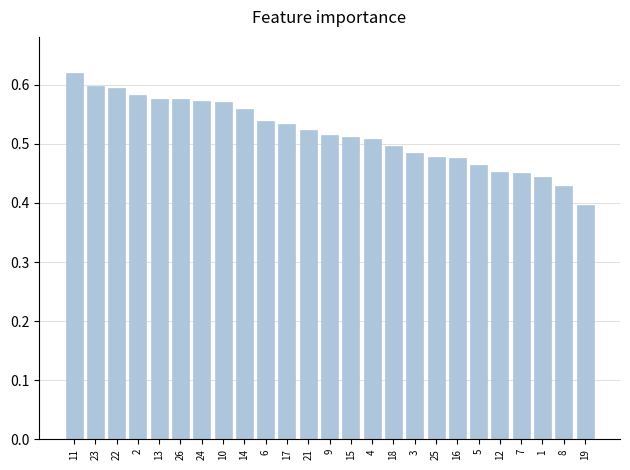

What position from the left is 26?

6